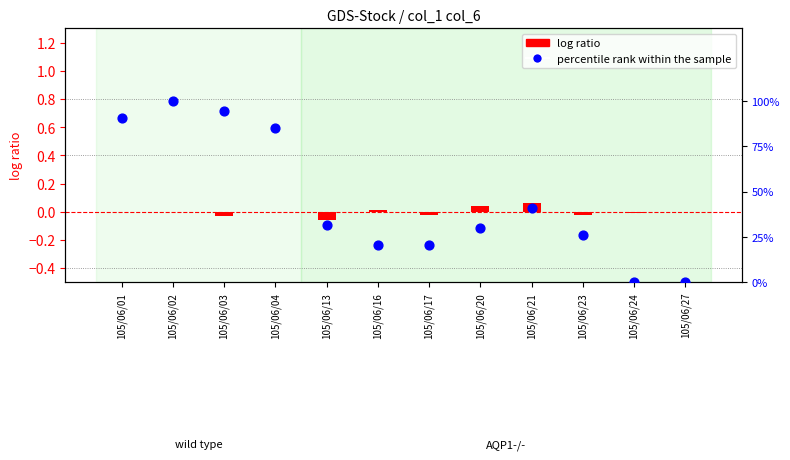

Which series reaches the maximum Y coordinate?

percentile rank within the sample